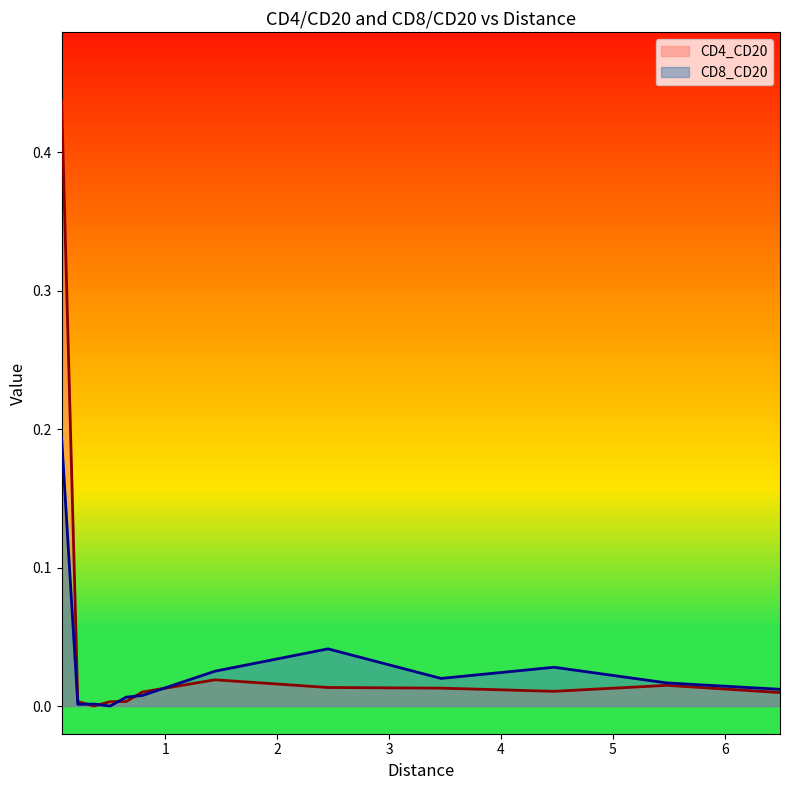

Between 0.5050505 and 0.6493506, which series saw the biggest shift?

CD8_CD20_mean